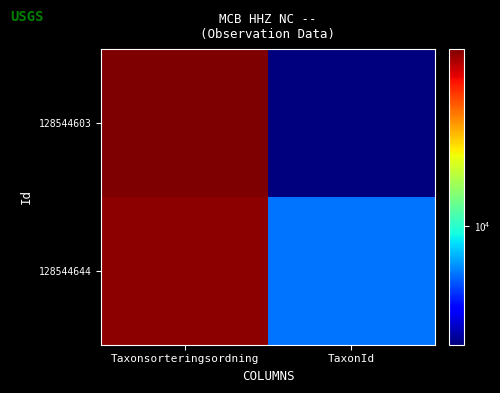

Reading left to right, extract all data points from this chart.

128544603: Taxonsorteringsordning=96255	TaxonId=2180
128544644: Taxonsorteringsordning=91546	TaxonId=5442